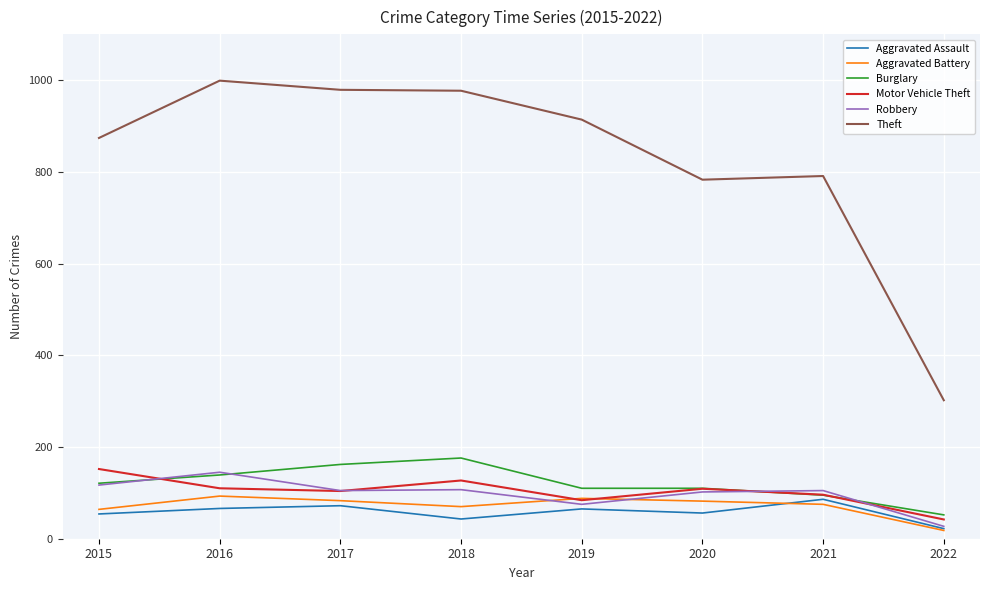

Which series has the widest spread of values?

Theft